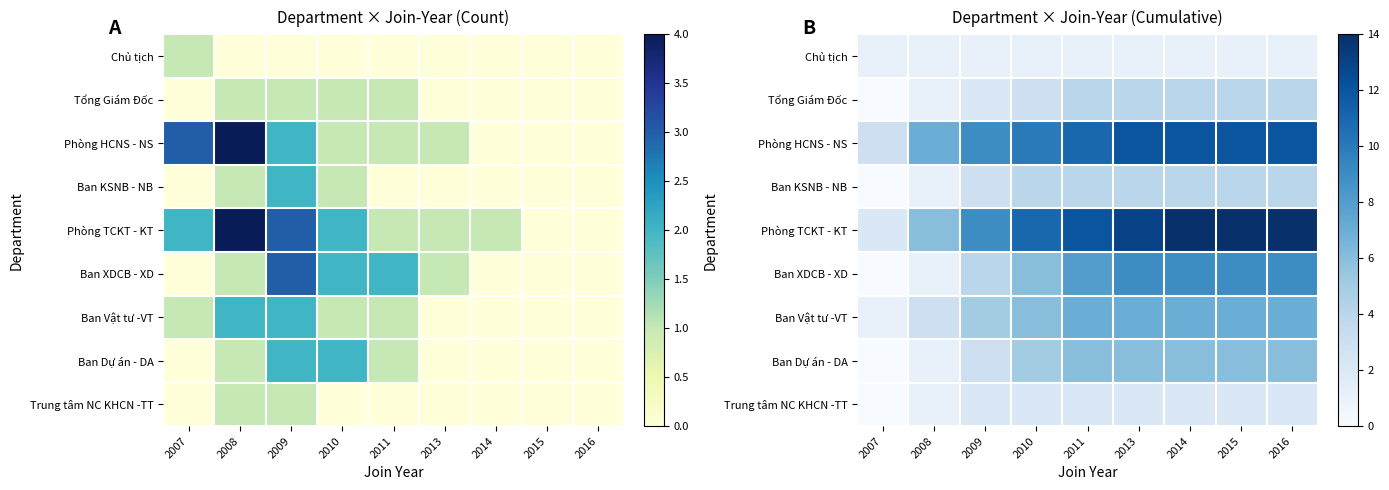

How many series are shown in this chart?

9